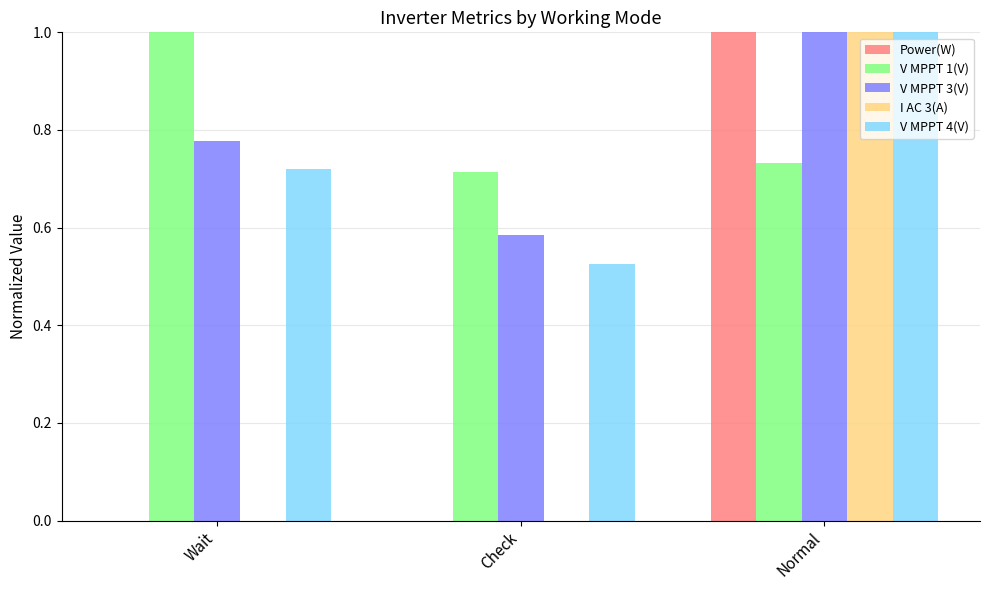

The V MPPT 3(V) series shows 1.1 at Wait. True or false?

False